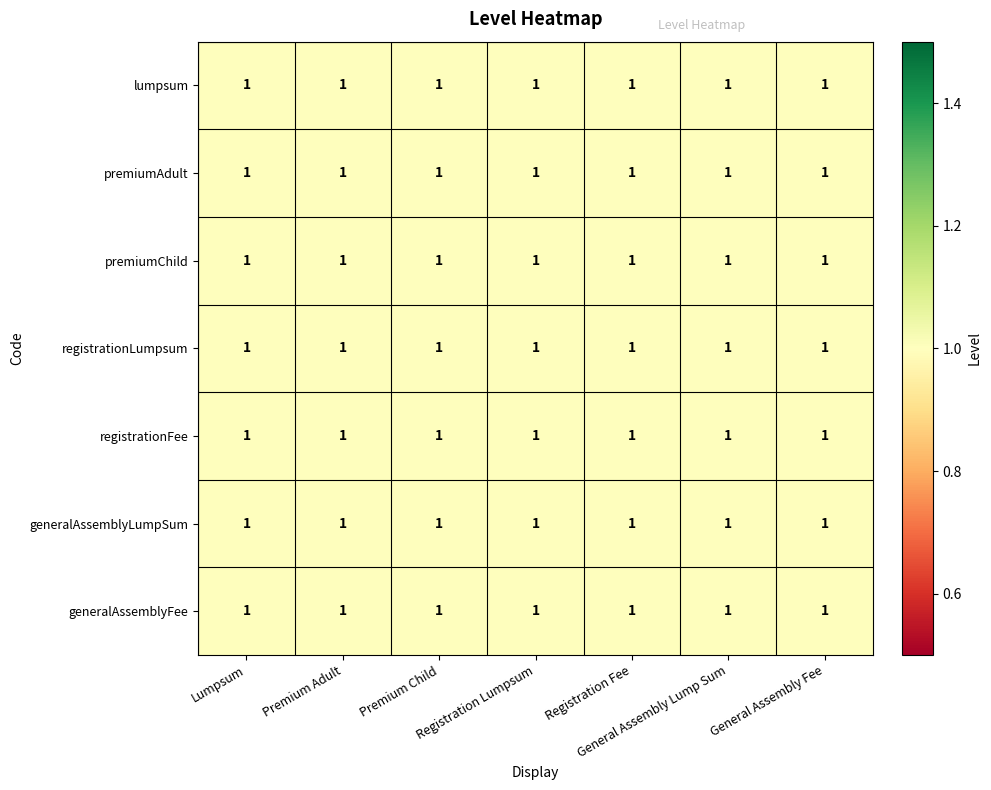

Which has a higher value, Premium Adult or Premium Child?

Premium Adult